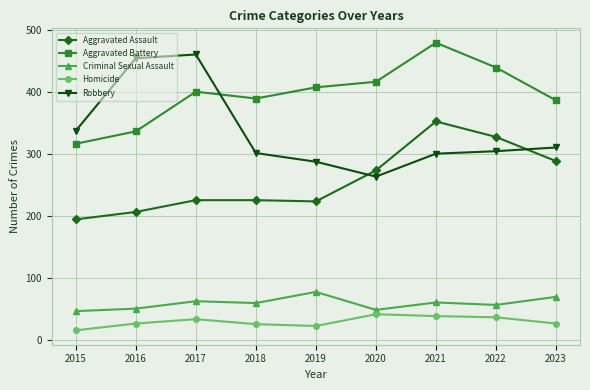

What is the maximum value for Aggravated Assault?

352